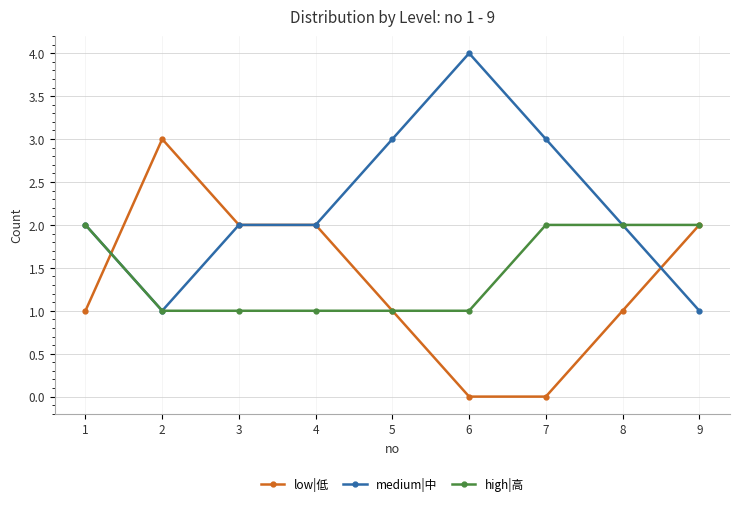

Reading left to right, what are all the values shown in this chart?

low|低: 1	3	2	2	1	0	0	1	2
medium|中: 2	1	2	2	3	4	3	2	1
high|高: 2	1	1	1	1	1	2	2	2